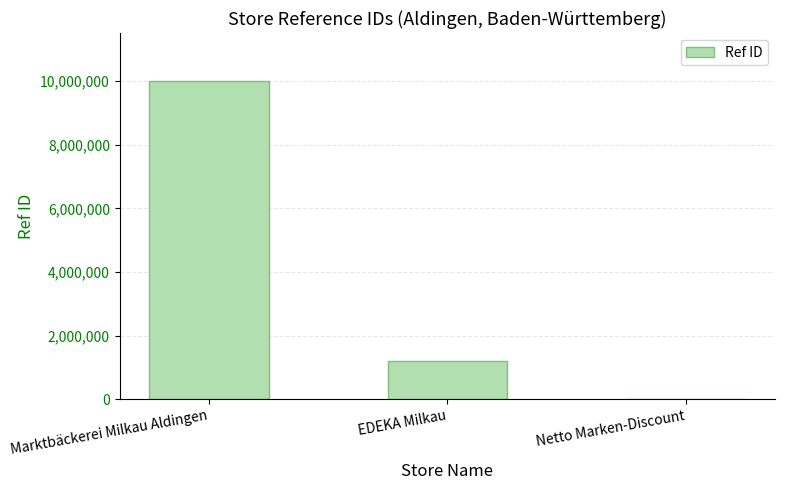

The chart shows a value of 5955682 at Marktbäckerei Milkau Aldingen. True or false?

False